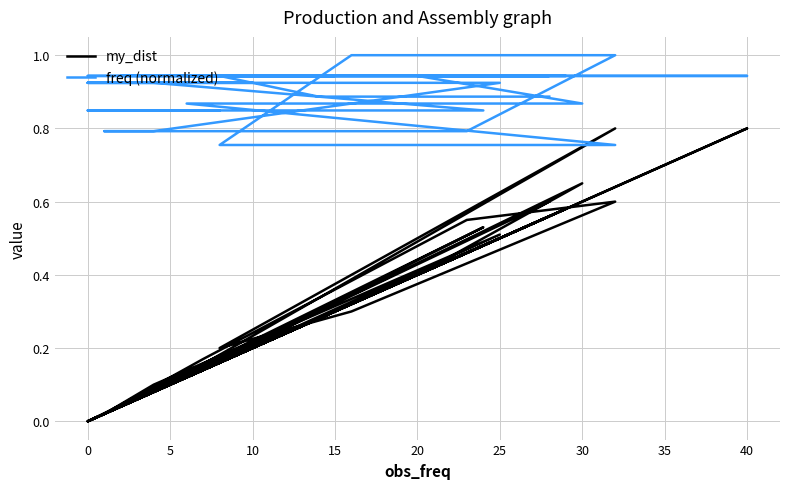

True or false: freq (normalized) has a value of 0.9 at 20.

True